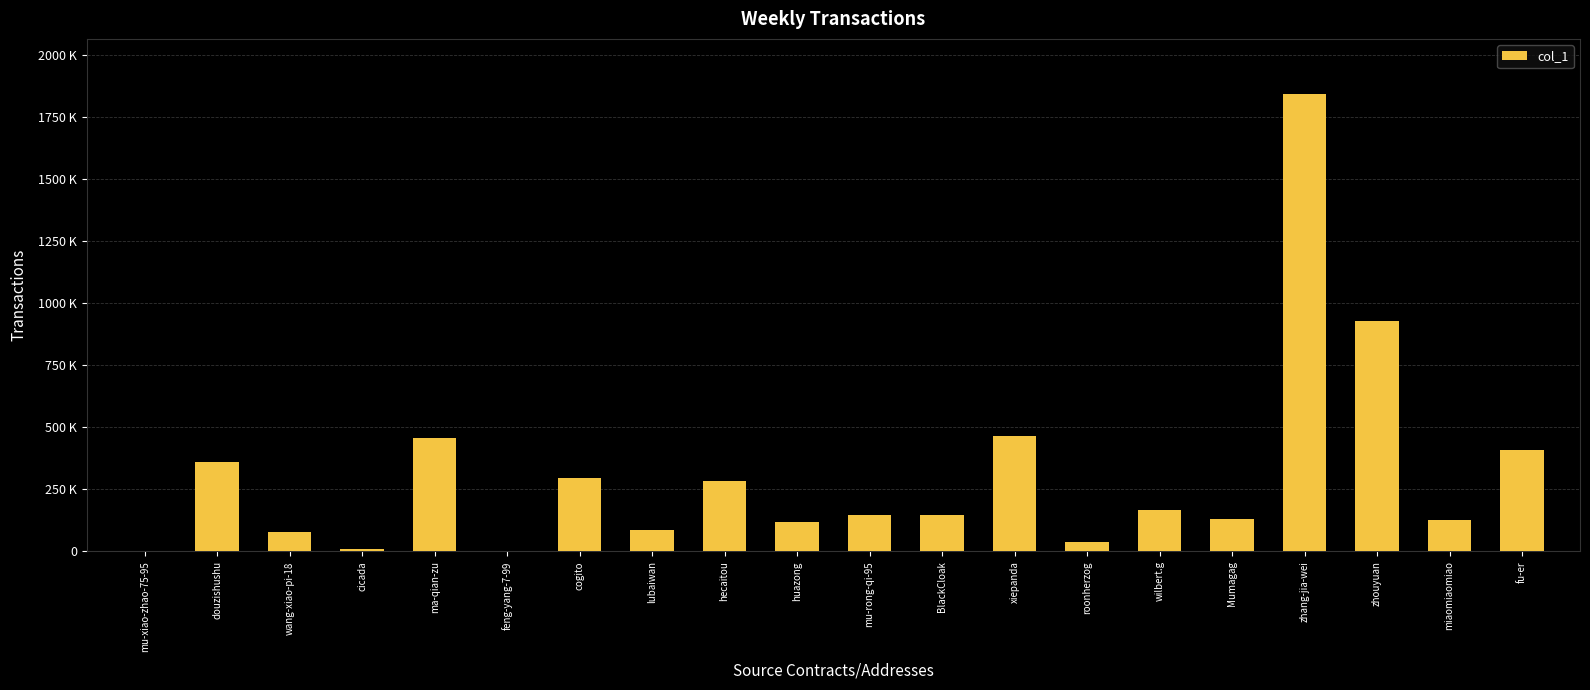

What is the change in value from huazong to xiepanda?

+343998